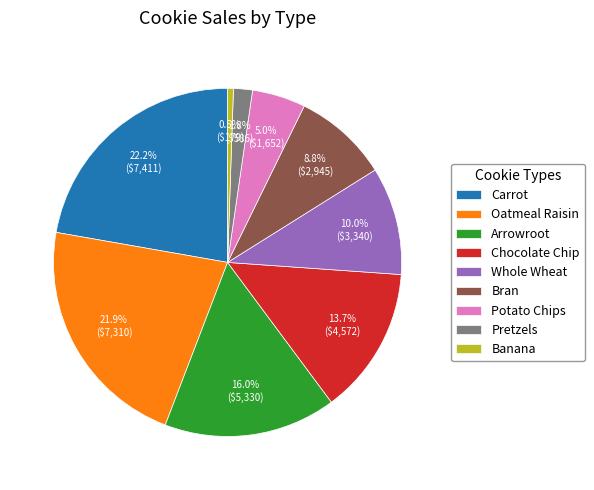

To the nearest percent, what is the combined percentage of Bran and Oatmeal Raisin?

31%